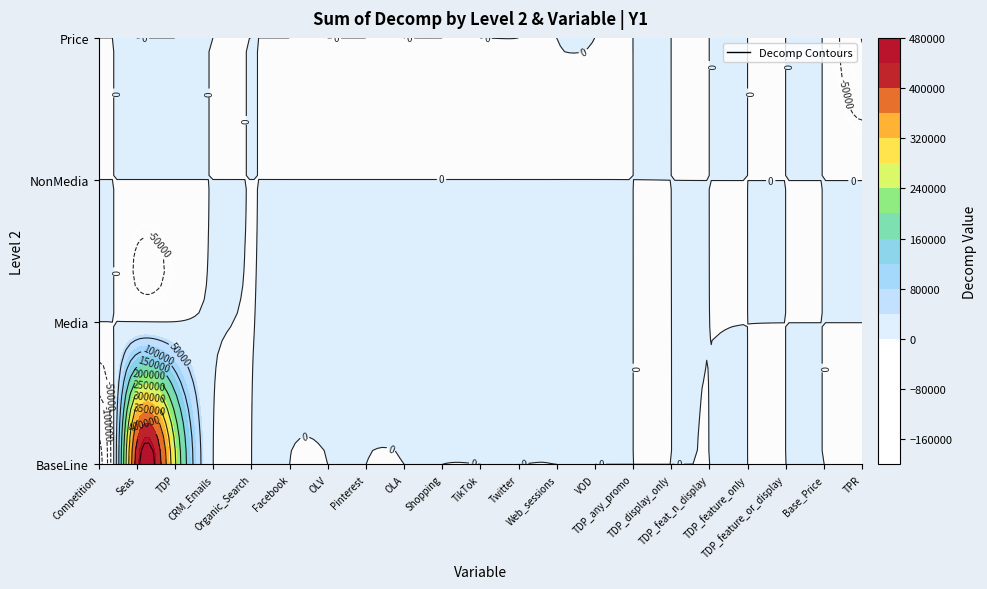

Is the value of BaseLine at Seas greater than the value of Media at Competition?

Yes